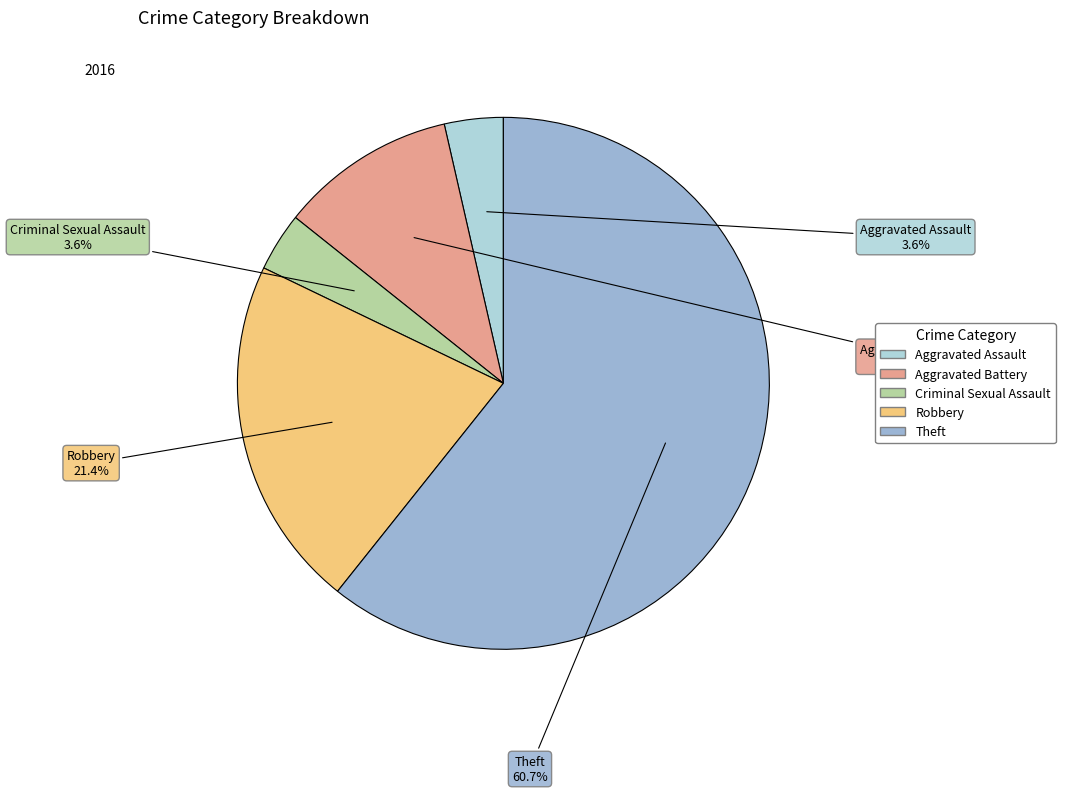

What percentage is the Aggravated Battery slice, to the nearest percent?

11%